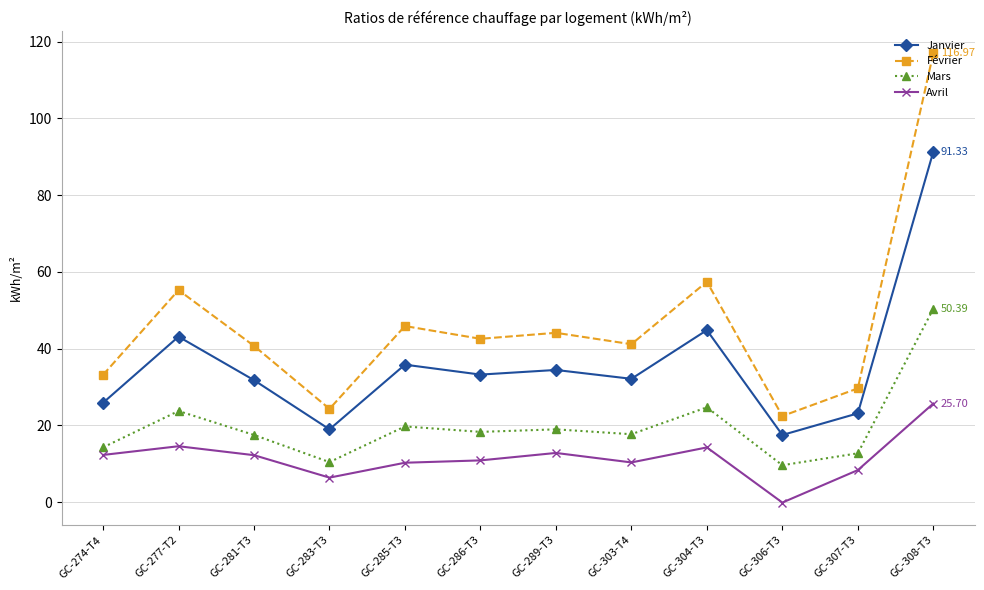

What is the total value across all series at GC-304-T3?

141.2